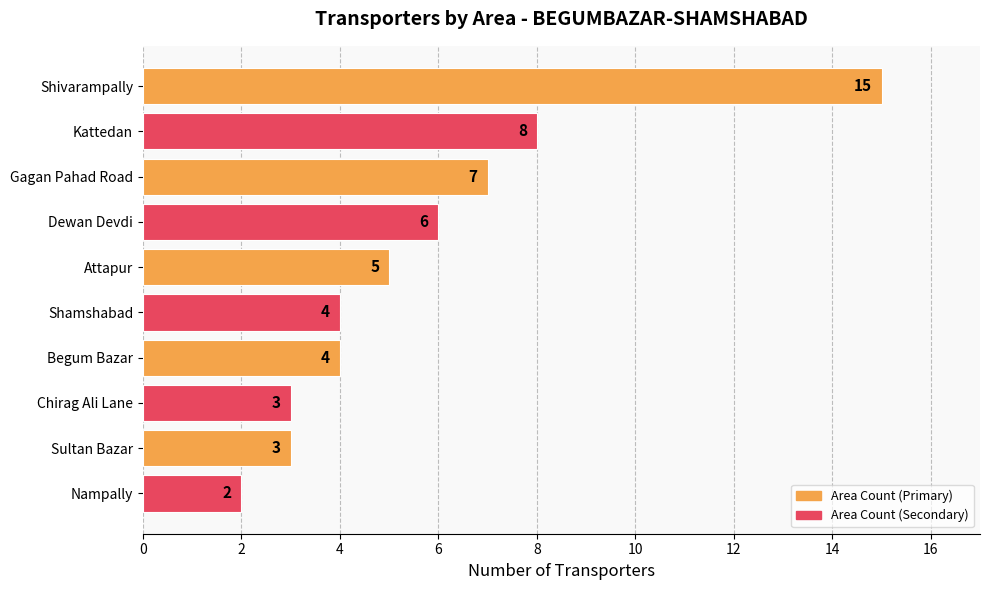

Reading top to bottom, transcribe all the data shown in this chart.

15	8	7	6	5	4	4	3	3	2